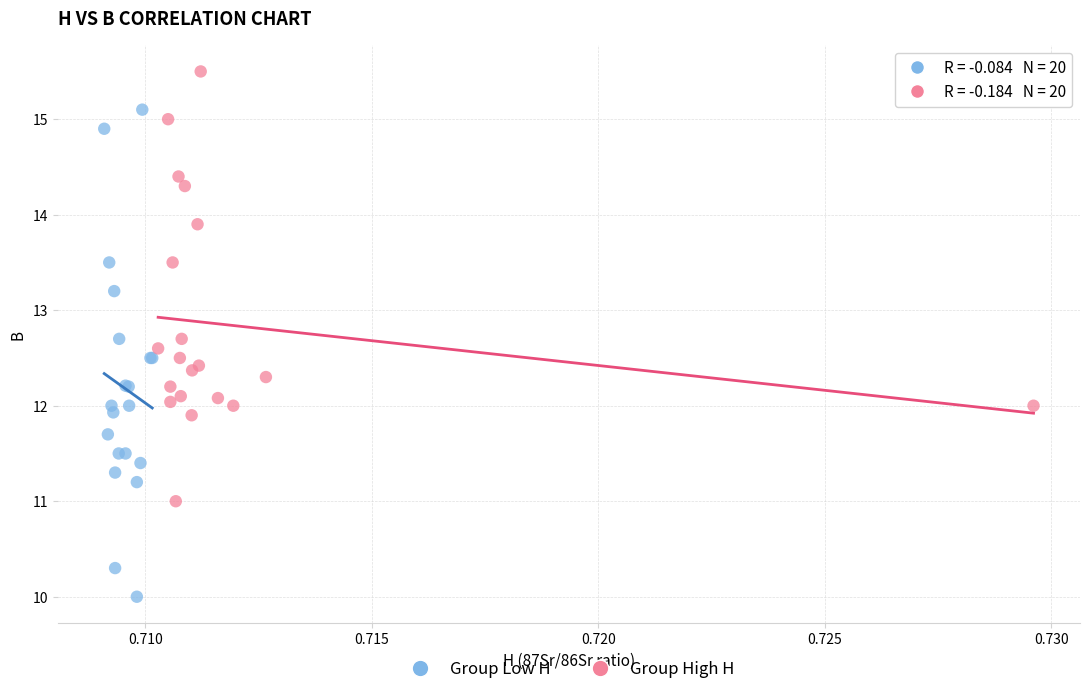

Which series has the widest spread of Y values?

Group Low H